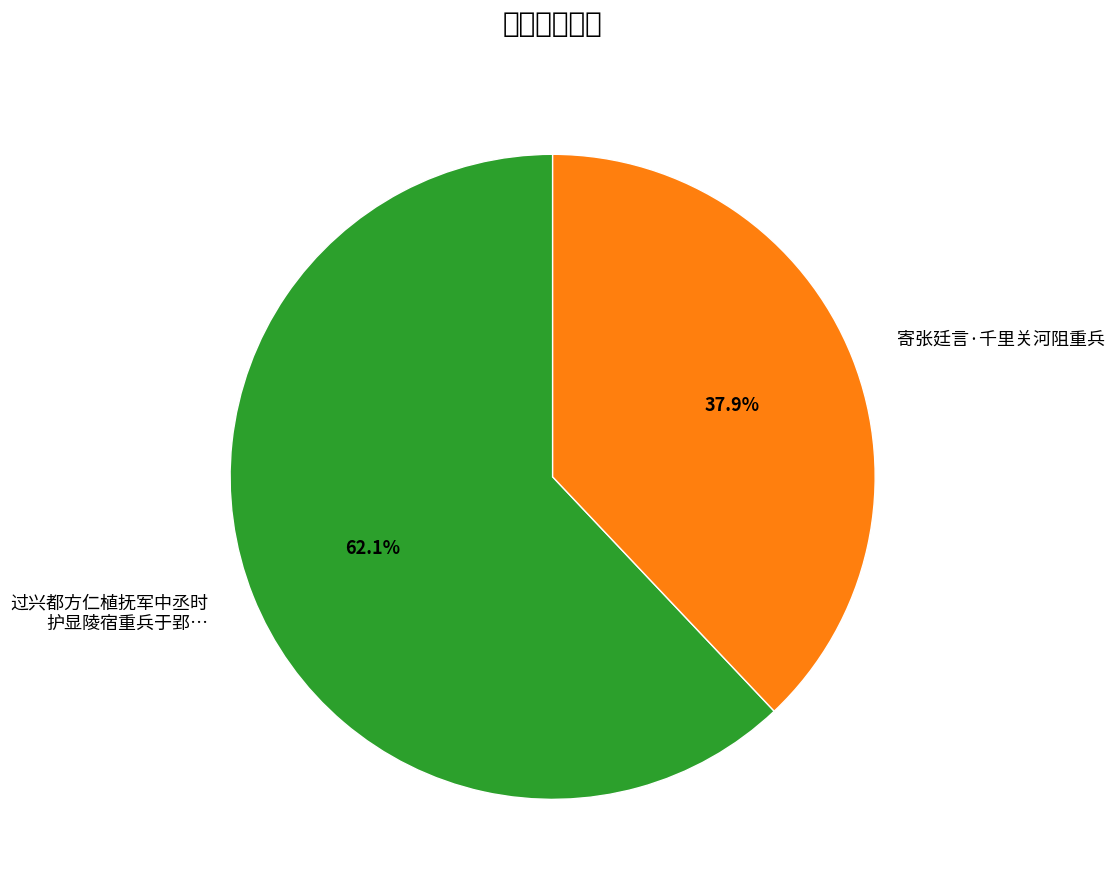

Which category has the smallest portion of the pie?

寄张廷言·千里关河阻重兵